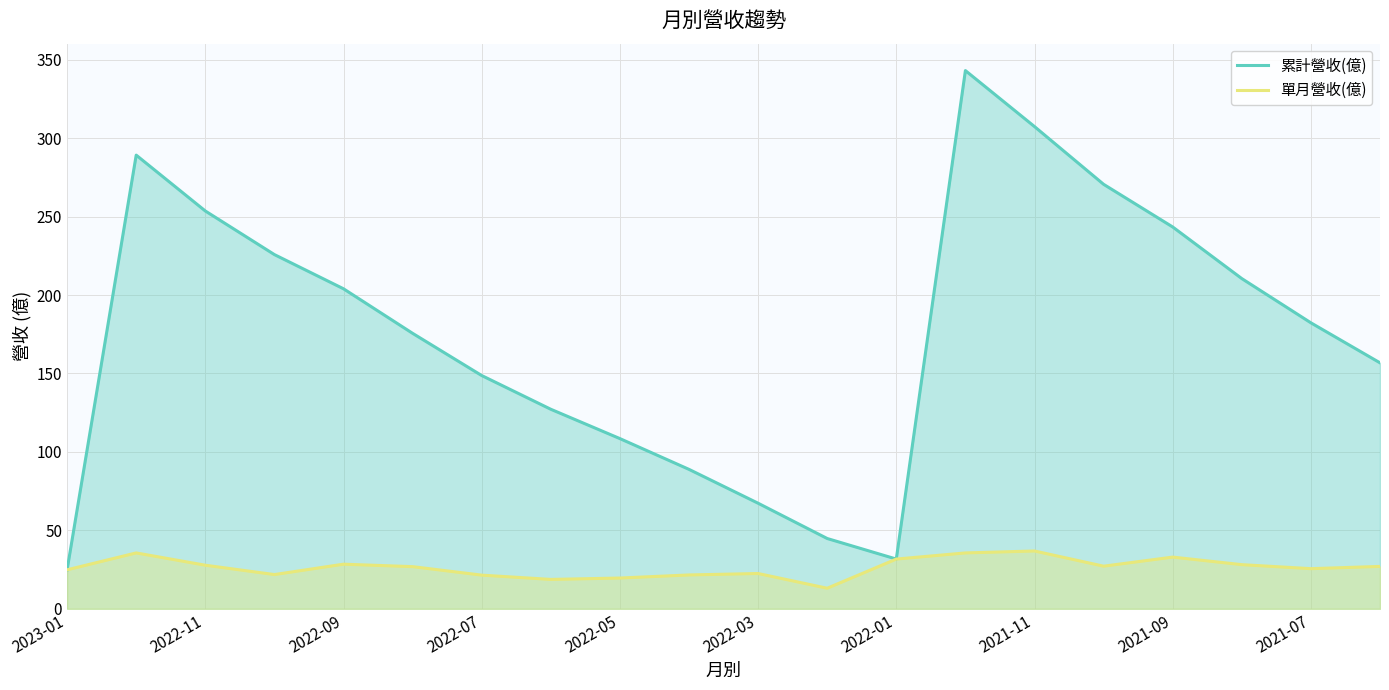

Reading right to left, transcribe all the data shown in this chart.

累計營收(億): 156.8	182.3	210.5	243.4	270.6	307.4	343.1	31.7	44.8	67.3	88.9	108.5	127.2	148.7	175.6	204.0	225.8	253.6	289.2	24.9
單月營收(億): 27.0	25.6	28.1	33.0	27.2	36.9	35.6	31.7	13.1	22.5	21.6	19.6	18.7	21.5	26.9	28.4	21.8	27.8	35.6	24.9